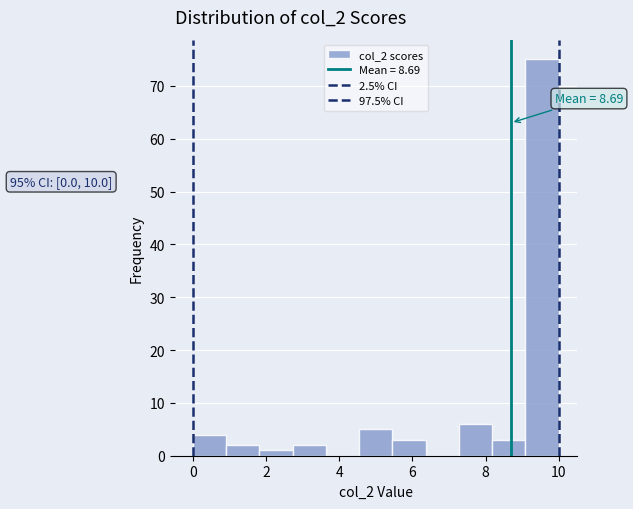

Over which range of the x-axis is the bar tallest?

9.0 to 10.0